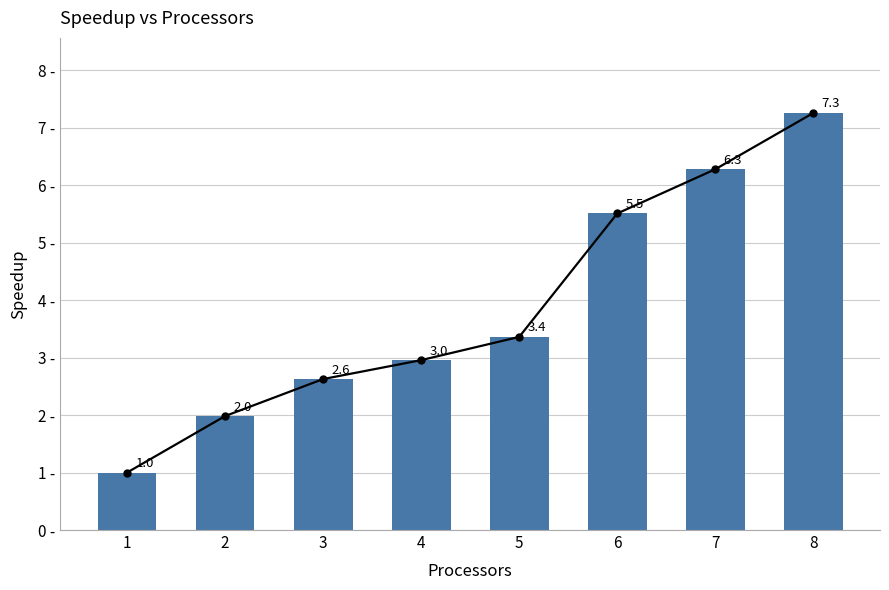

True or false: the data shows 0.3 at 1.

False